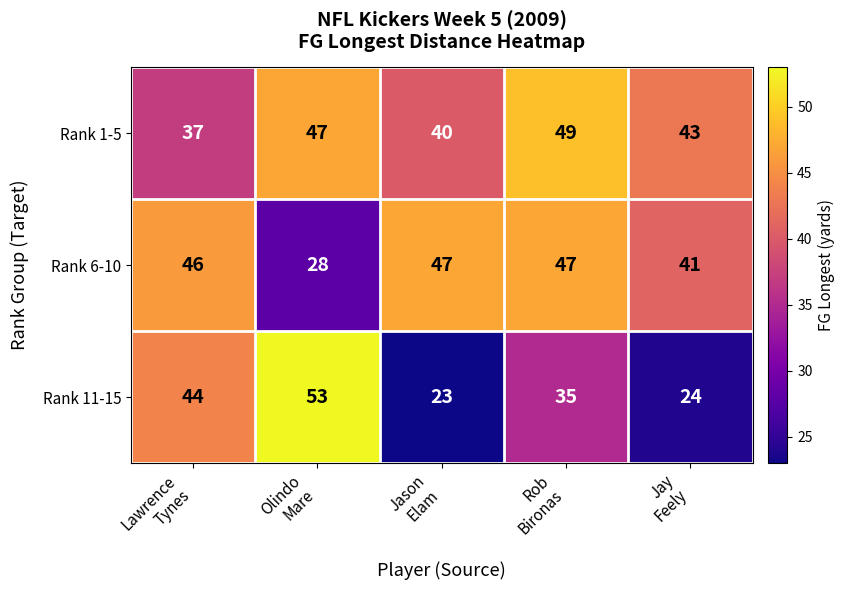

What is the minimum value shown in the chart?

23